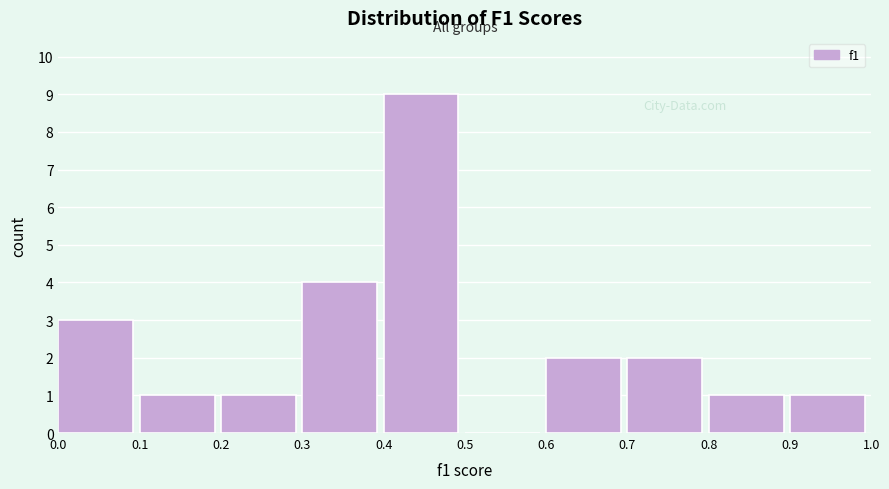

Which range on the x-axis has the tallest bar?

0.4 to 0.5